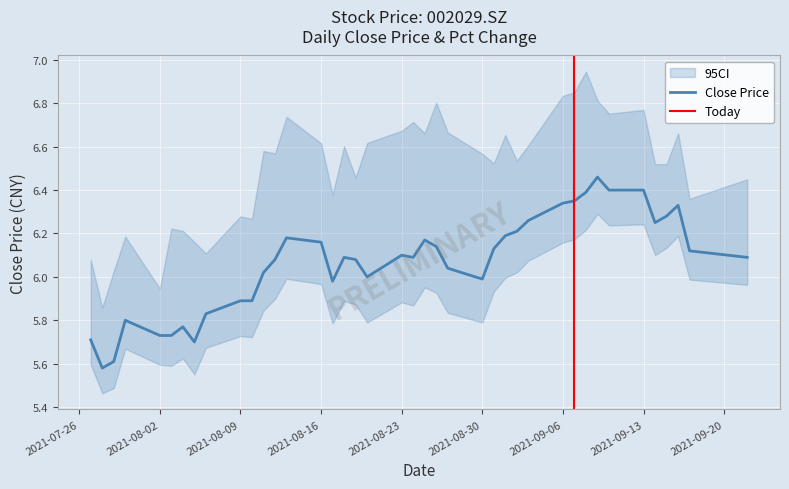

What is the difference between the maximum and second lowest values?

0.8